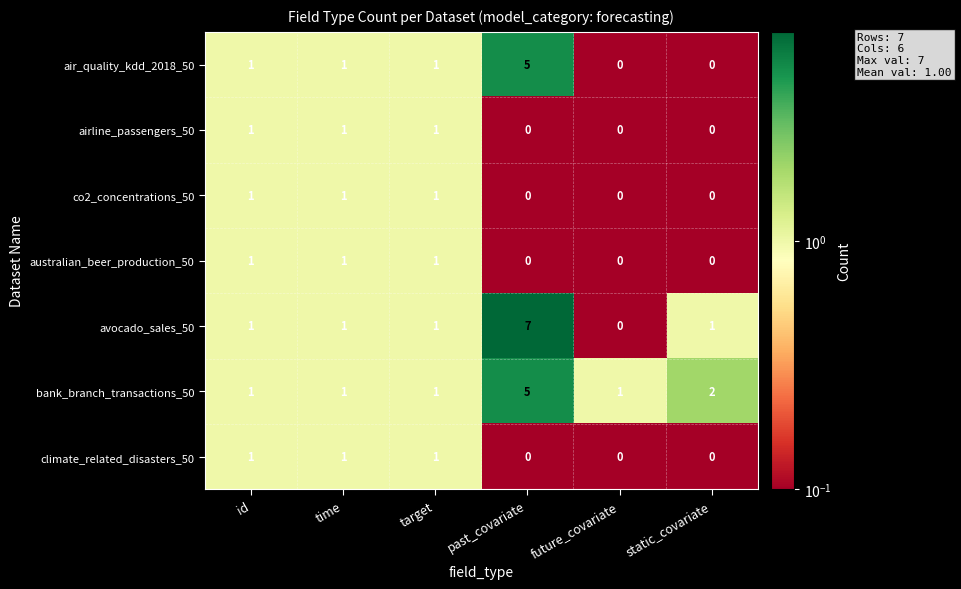

What is the sum of all australian_beer_production_50 values?

3